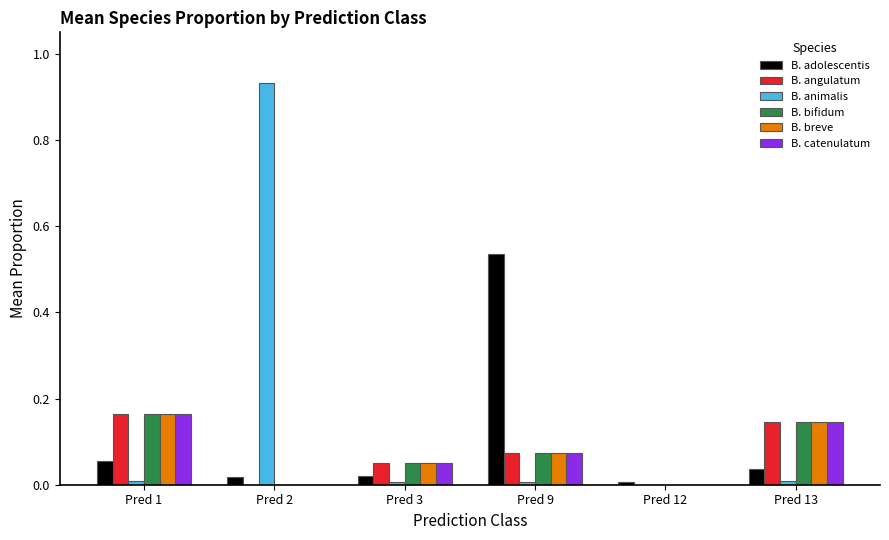

Which series has the largest range (max minus min)?

B. animalis